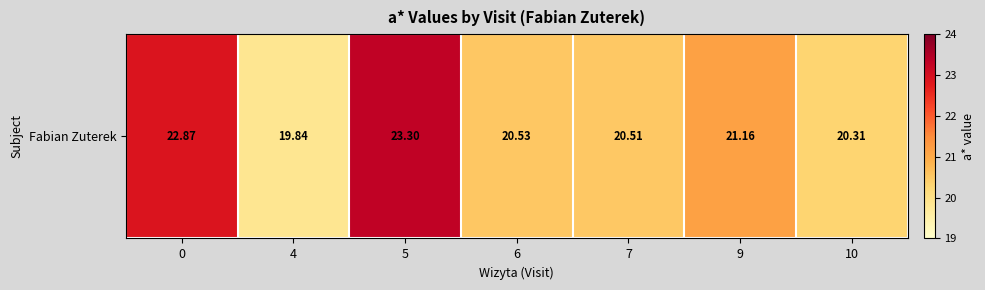

List the labels in order of value, largest first.

5, 0, 9, 6, 7, 10, 4